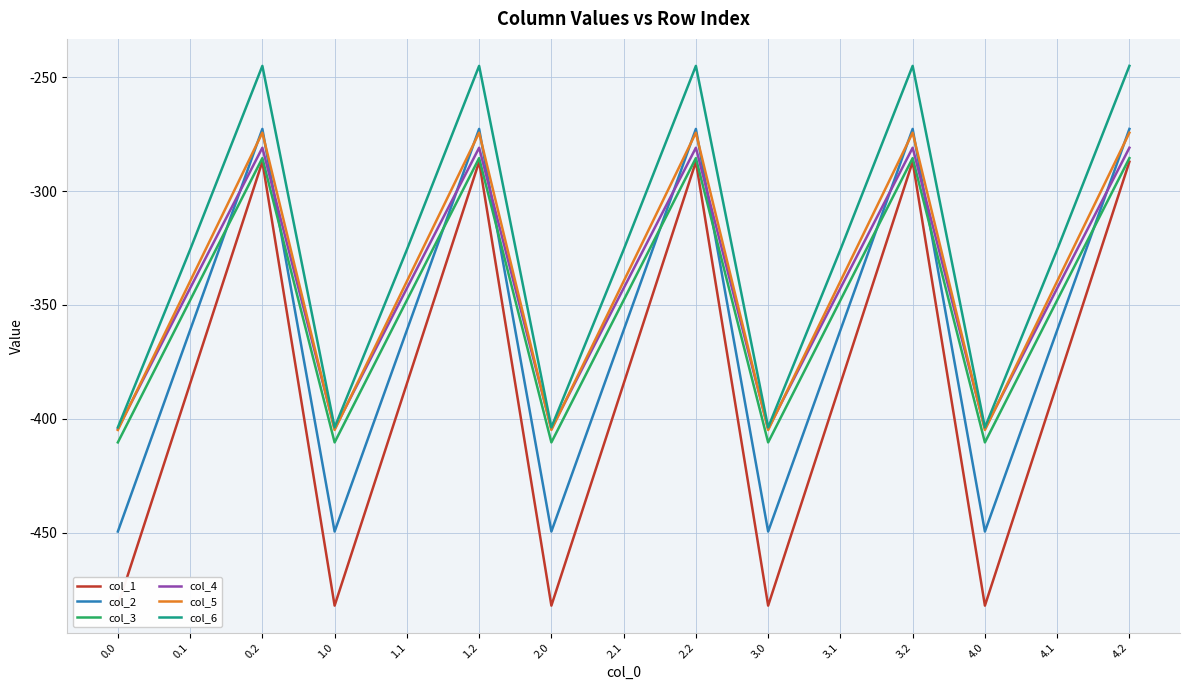

What is the label of the 4th point from the left?

1.0